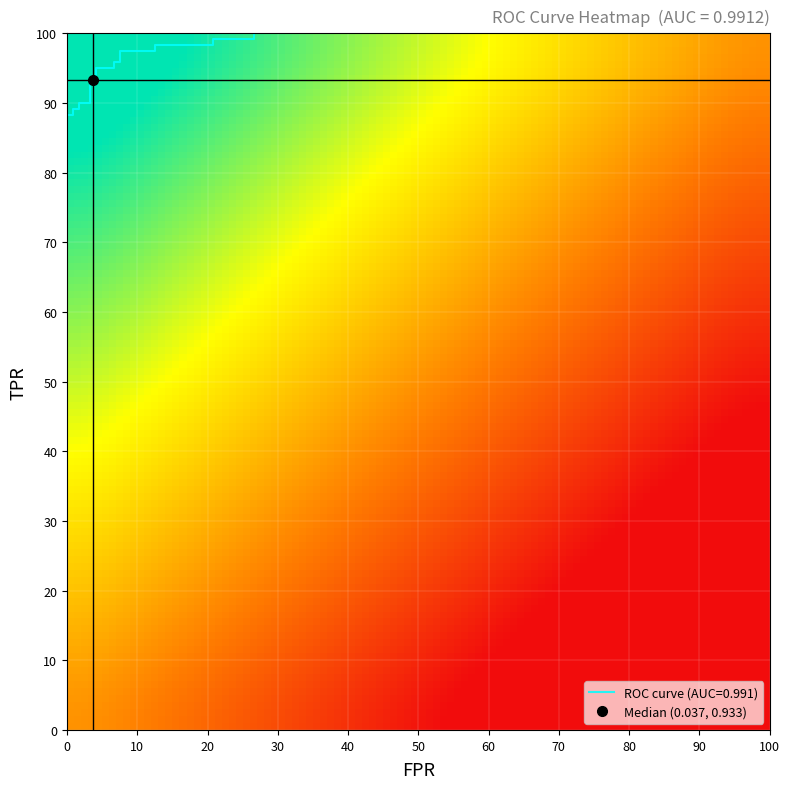

How many categories are shown in the chart?

26